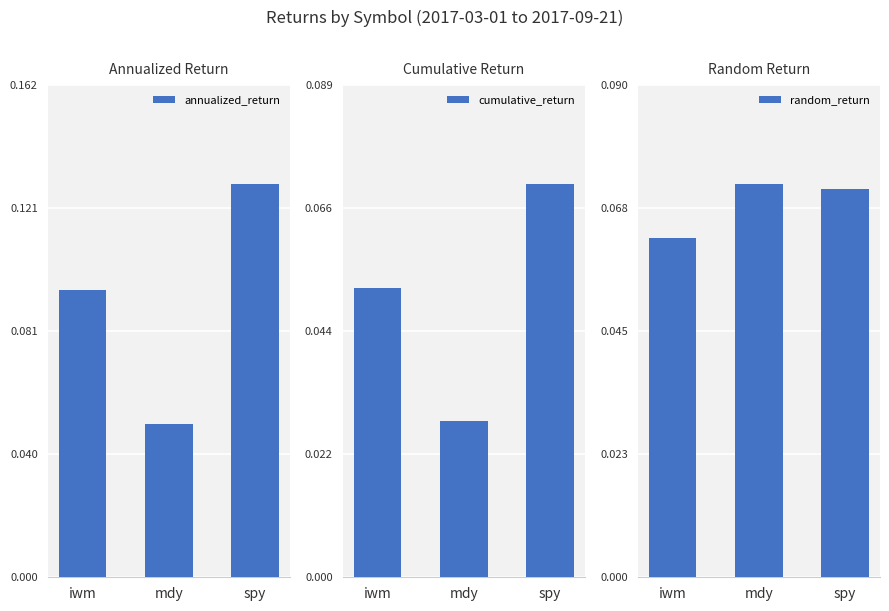

Which label corresponds to the smallest value in the chart?

mdy